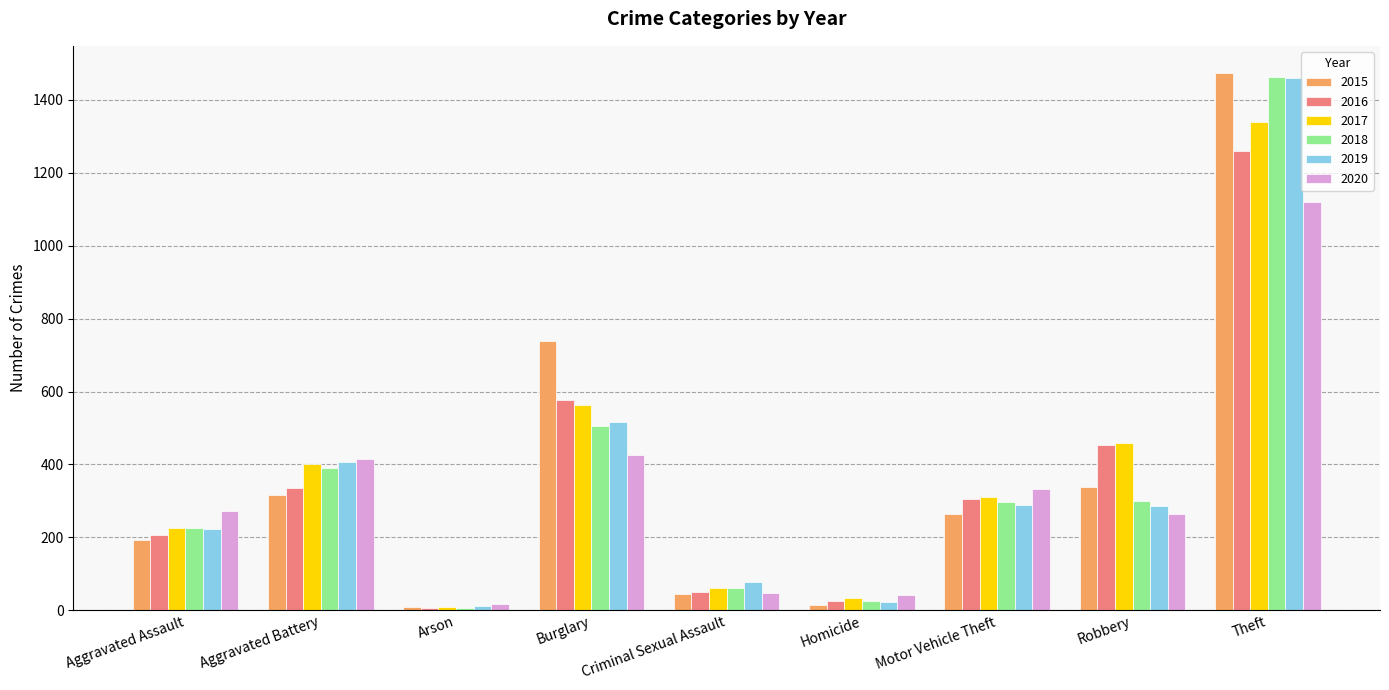

Which series has the largest range (max minus min)?

2015